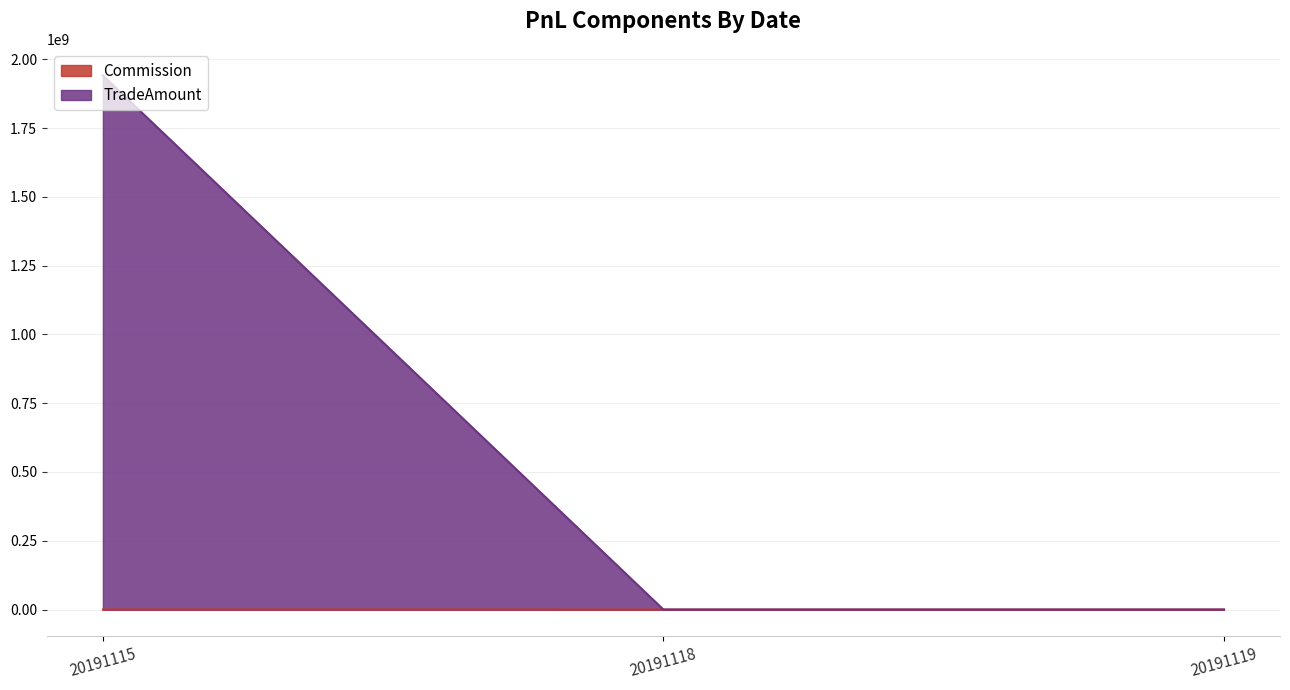

What is the approximate value of Commission at 20191115?

64846.5